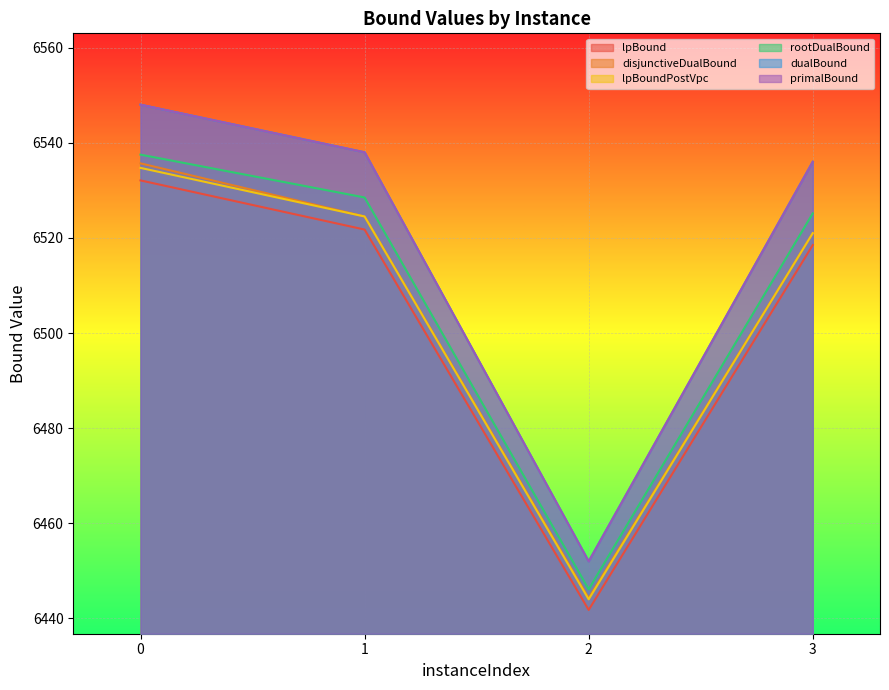

What is the average value of the primalBound series?

6518.5